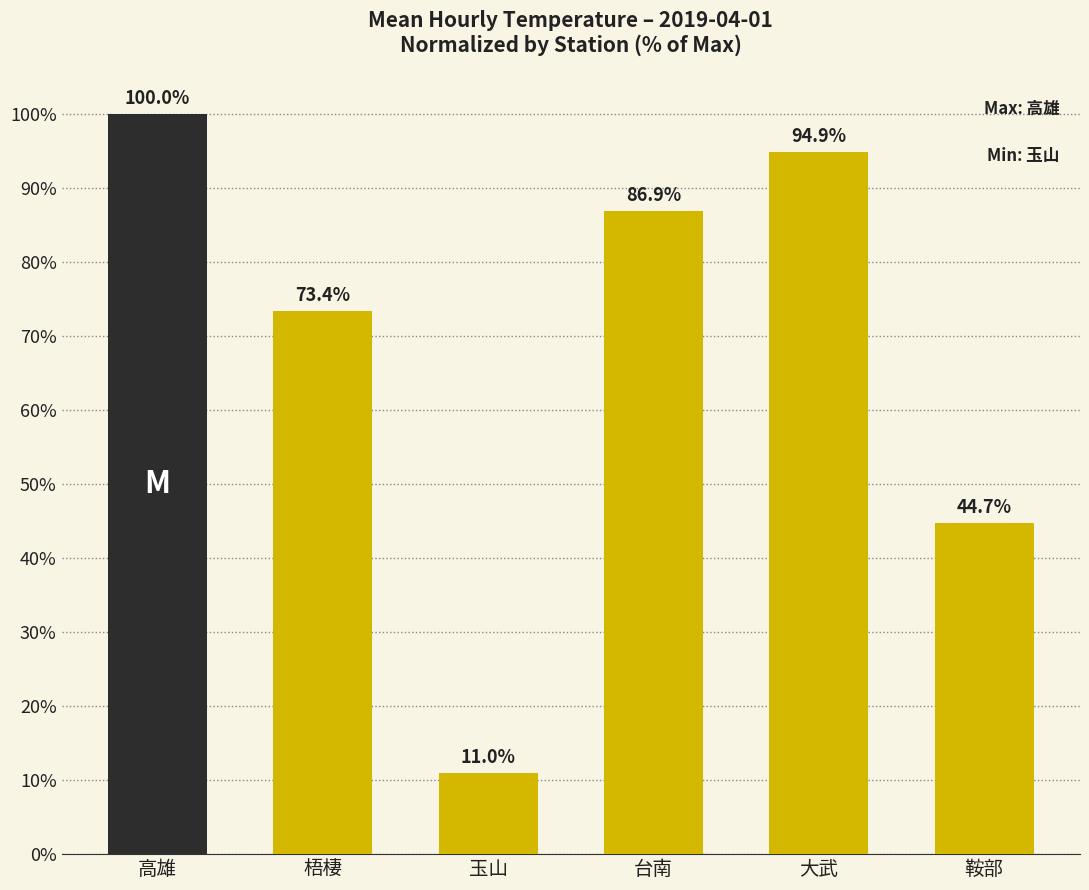

Reading right to left, list all the values displayed in this chart.

鞍部=44.7	大武=94.9	台南=86.9	玉山=11.0	梧棲=73.4	高雄=100.0